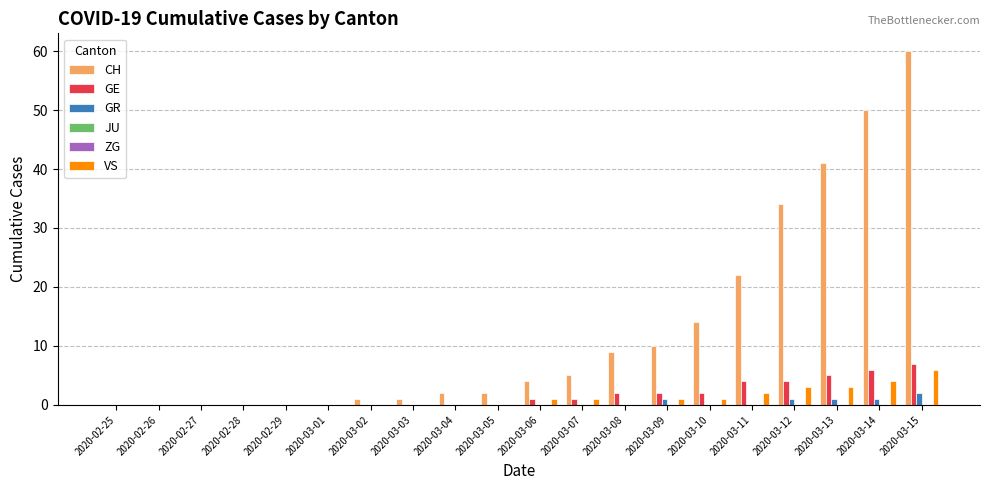

How many values in CH are above zero?

14